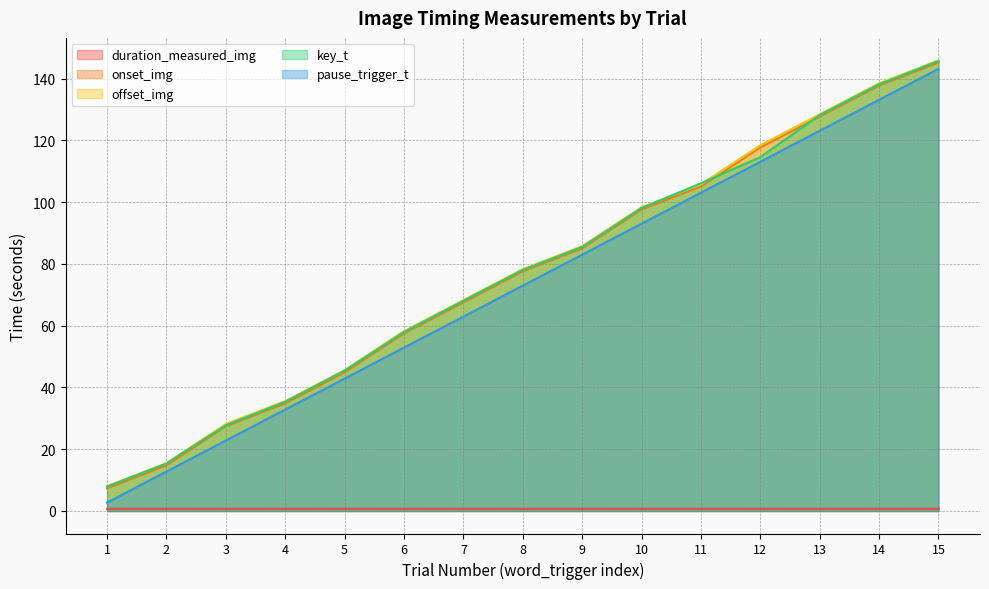

What are all the series names shown in the legend?

duration_measured_img, onset_img, offset_img, key_t, pause_trigger_t